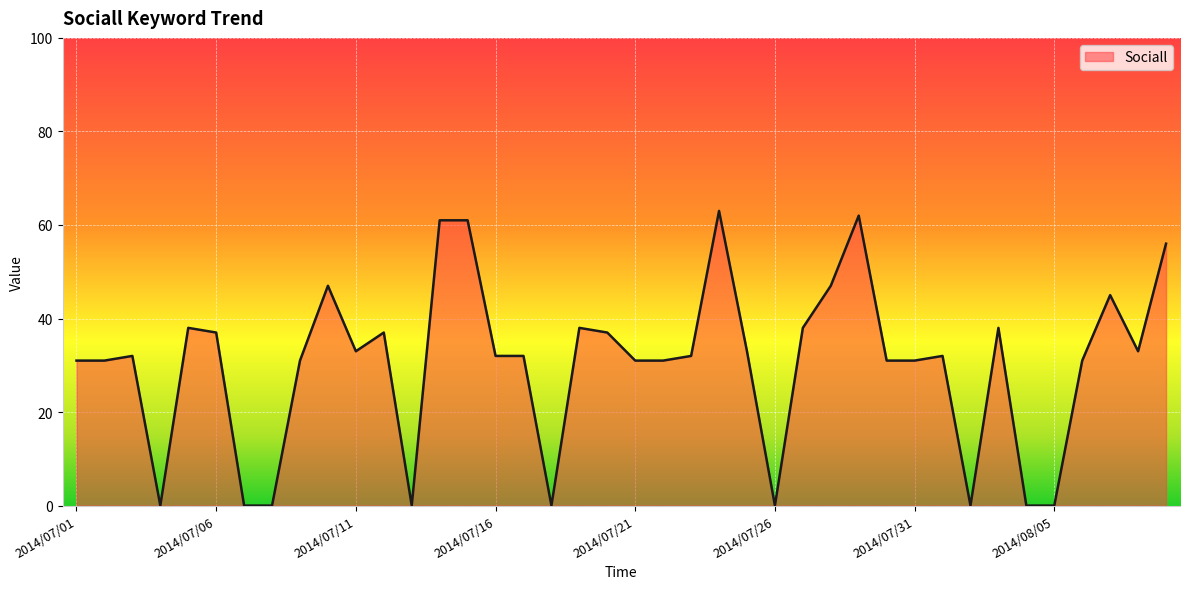

What is the maximum value shown in the chart?

63